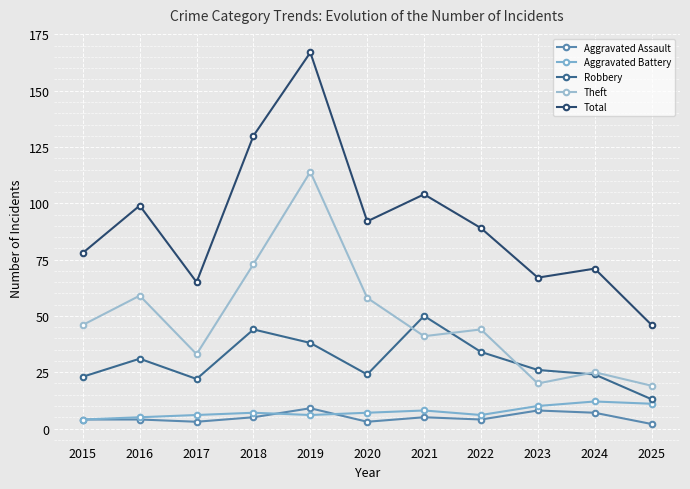

At which label does Total first exceed 89?

2016